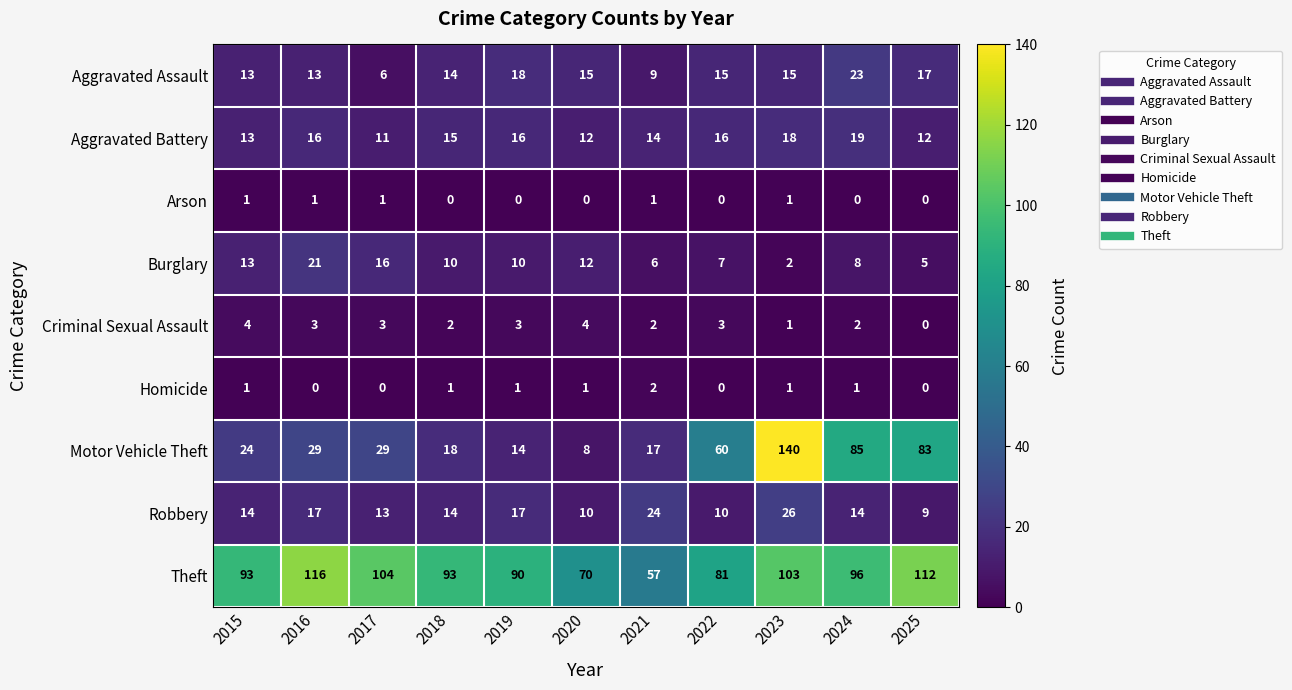

At which category is the sum across all series the highest?

2023